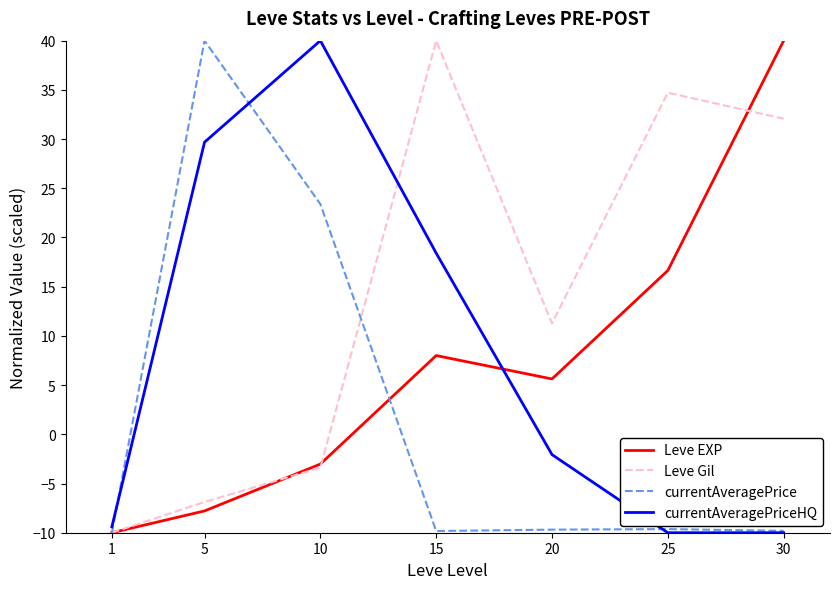

Where does the currentAveragePriceHQ series first go above -2?

5